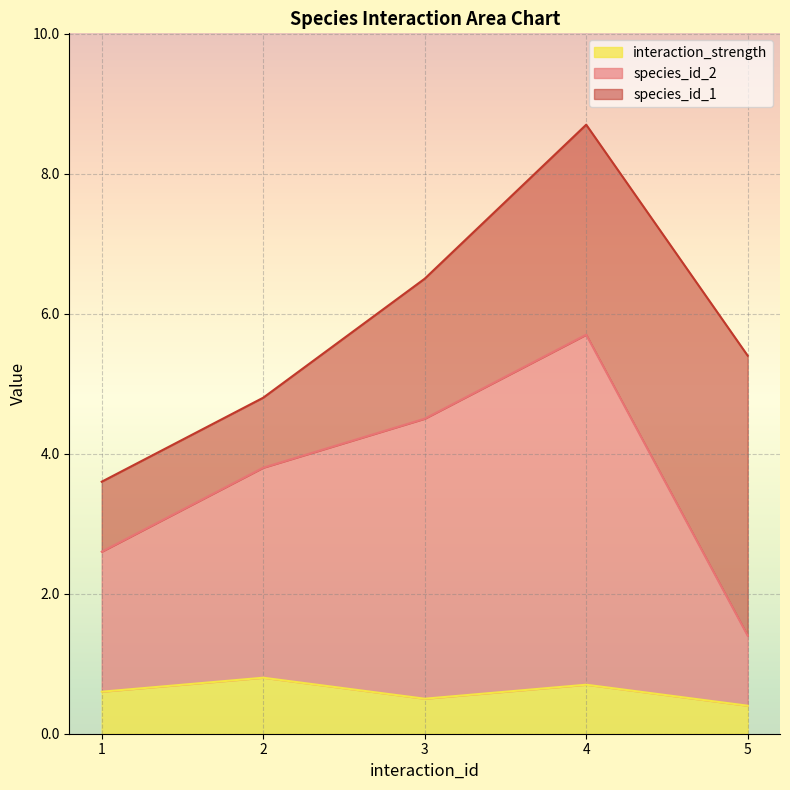

Between 1 and 2, which is larger?

2